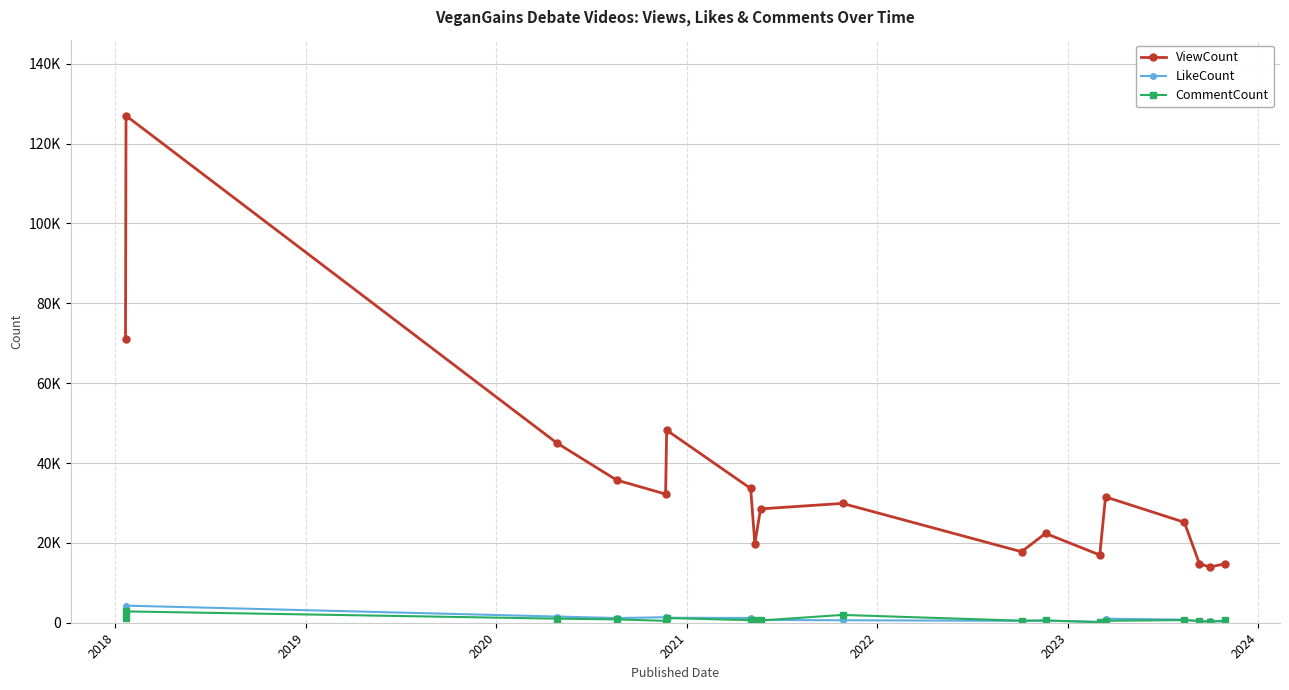

True or false: LikeCount has more than 1 interior local peaks.

True